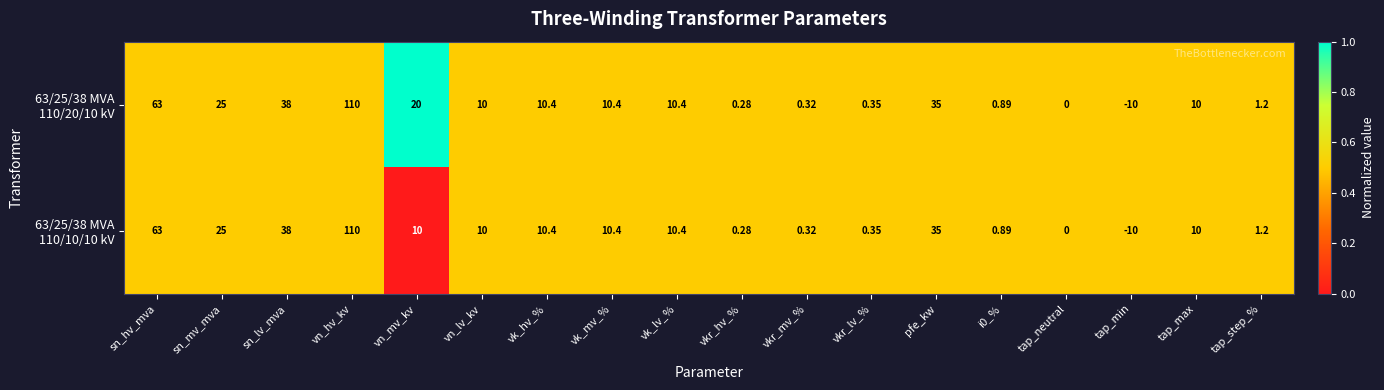

Which category has the highest value across all series?

vn_hv_kv